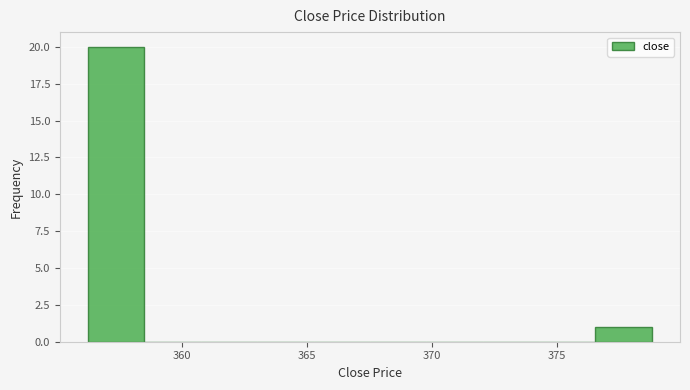

Reading left to right, list every bar in this chart as the range it spans on the x-axis followed by its height. Neither the bar edges nor the heights are printed on the chart, so give them approximately, as read against the axes.

356.5 to 358.5: 20
358.5 to 361.0: 0
361.0 to 363.0: 0
363.0 to 365.5: 0
365.5 to 367.5: 0
367.5 to 370.0: 0
370.0 to 372.0: 0
372.0 to 374.5: 0
374.5 to 376.5: 0
376.5 to 379.0: 1